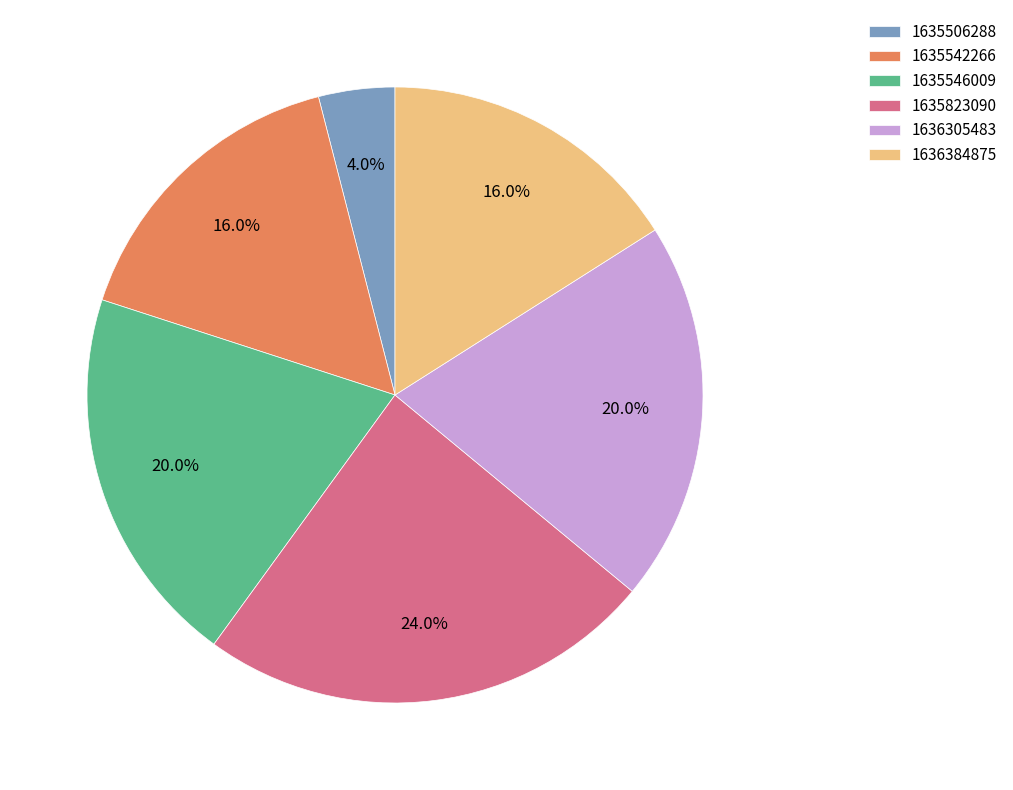

To the nearest percent, what is the average slice percentage?

17%